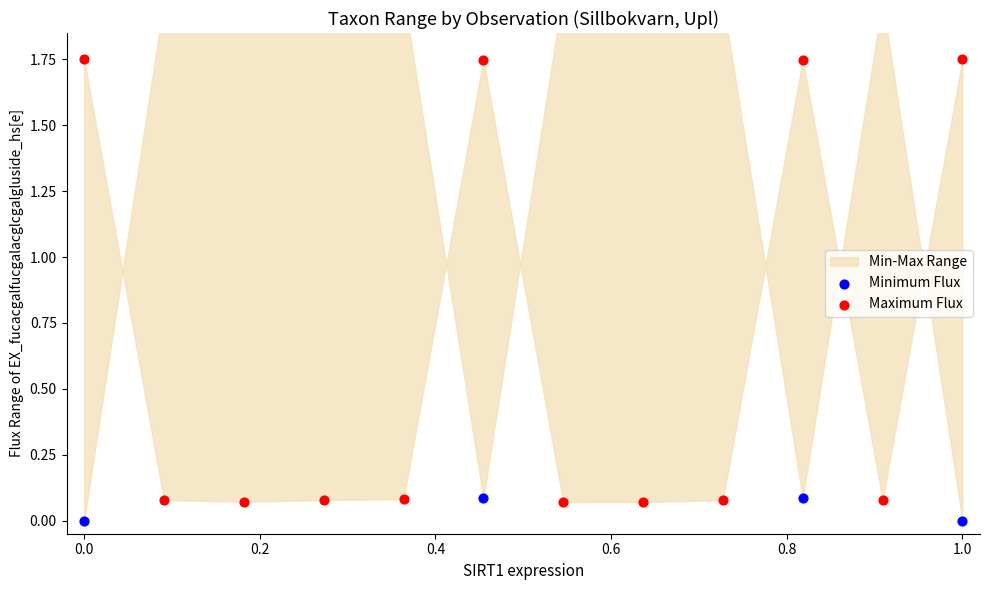

Is the value of Minimum Flux at 0.2 greater than the value of Maximum Flux at 1.0?

Yes